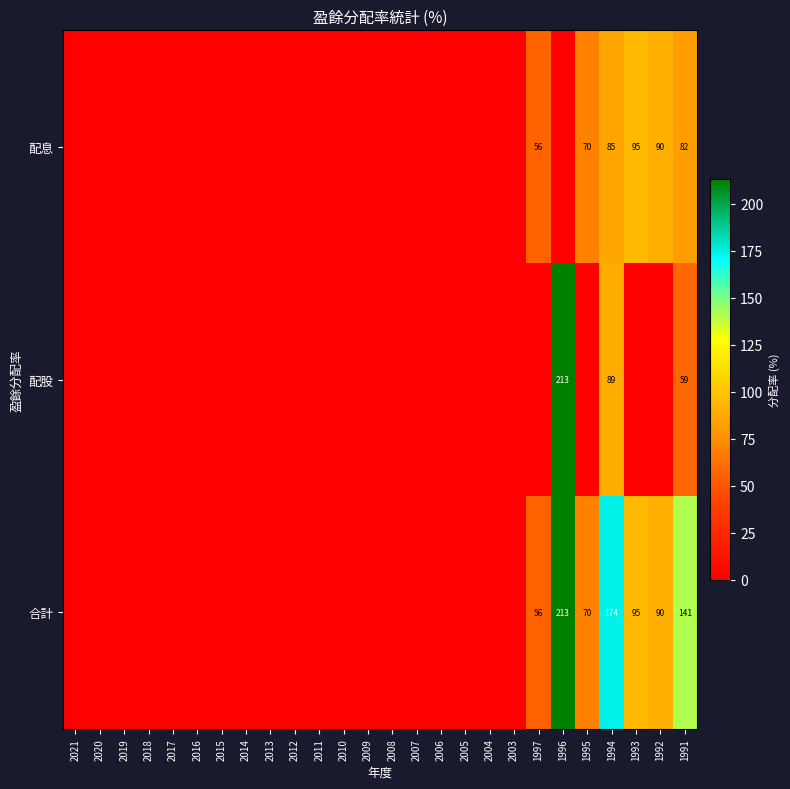

Which series has the largest total across all categories?

合計